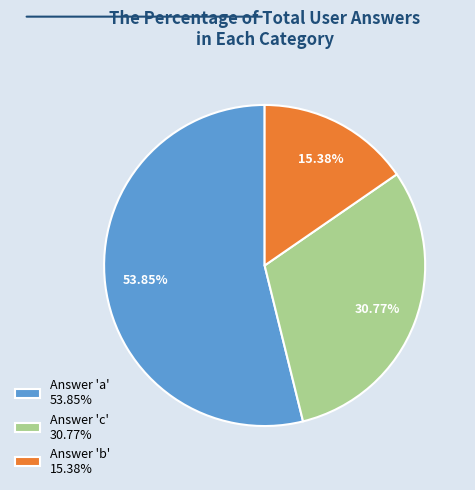

Which slice is the largest?

Answer 'a' 53.85%